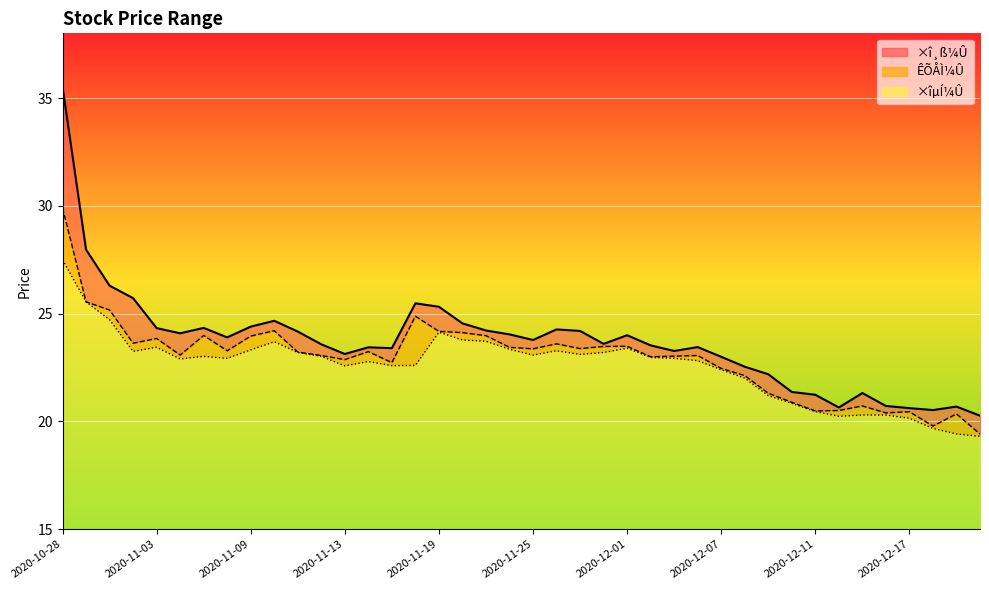

Reading left to right, what are all the values shown in this chart?

ÊÕÅÌ¼Û: 2020-10-28=29.9	2020-10-29=25.6	2020-10-30=25.2	2020-11-02=23.6	2020-11-03=23.9	2020-11-04=23.1	2020-11-05=24.0	2020-11-06=23.3	2020-11-09=24.0	2020-11-10=24.2	2020-11-11=23.2	2020-11-12=23.1	2020-11-13=22.9	2020-11-16=23.2	2020-11-17=22.7	2020-11-18=24.9	2020-11-19=24.2	2020-11-20=24.1	2020-11-23=24.0	2020-11-24=23.4	2020-11-25=23.4	2020-11-26=23.6	2020-11-27=23.4	2020-11-30=23.5	2020-12-01=23.5	2020-12-02=23.0	2020-12-03=23.0	2020-12-04=23.1	2020-12-07=22.5	2020-12-08=22.1	2020-12-09=21.3	2020-12-10=20.9	2020-12-11=20.5	2020-12-14=20.5	2020-12-15=20.7	2020-12-16=20.4	2020-12-17=20.4	2020-12-18=19.8	2020-12-21=20.4	2020-12-22=19.4
×î¸ß¼Û: 2020-10-28=35.5	2020-10-29=28.0	2020-10-30=26.3	2020-11-02=25.7	2020-11-03=24.3	2020-11-04=24.1	2020-11-05=24.3	2020-11-06=23.9	2020-11-09=24.4	2020-11-10=24.7	2020-11-11=24.2	2020-11-12=23.6	2020-11-13=23.1	2020-11-16=23.4	2020-11-17=23.4	2020-11-18=25.5	2020-11-19=25.3	2020-11-20=24.6	2020-11-23=24.2	2020-11-24=24.0	2020-11-25=23.8	2020-11-26=24.3	2020-11-27=24.2	2020-11-30=23.6	2020-12-01=24.0	2020-12-02=23.5	2020-12-03=23.3	2020-12-04=23.4	2020-12-07=23.0	2020-12-08=22.5	2020-12-09=22.2	2020-12-10=21.4	2020-12-11=21.2	2020-12-14=20.6	2020-12-15=21.3	2020-12-16=20.7	2020-12-17=20.6	2020-12-18=20.5	2020-12-21=20.7	2020-12-22=20.3
×îµÍ¼Û: 2020-10-28=27.5	2020-10-29=25.6	2020-10-30=24.7	2020-11-02=23.2	2020-11-03=23.4	2020-11-04=22.9	2020-11-05=23.0	2020-11-06=22.9	2020-11-09=23.3	2020-11-10=23.7	2020-11-11=23.2	2020-11-12=23.0	2020-11-13=22.6	2020-11-16=22.8	2020-11-17=22.6	2020-11-18=22.6	2020-11-19=24.1	2020-11-20=23.8	2020-11-23=23.7	2020-11-24=23.4	2020-11-25=23.1	2020-11-26=23.3	2020-11-27=23.1	2020-11-30=23.2	2020-12-01=23.4	2020-12-02=23.0	2020-12-03=22.9	2020-12-04=22.8	2020-12-07=22.4	2020-12-08=22.0	2020-12-09=21.2	2020-12-10=20.8	2020-12-11=20.5	2020-12-14=20.2	2020-12-15=20.3	2020-12-16=20.3	2020-12-17=20.1	2020-12-18=19.7	2020-12-21=19.4	2020-12-22=19.3